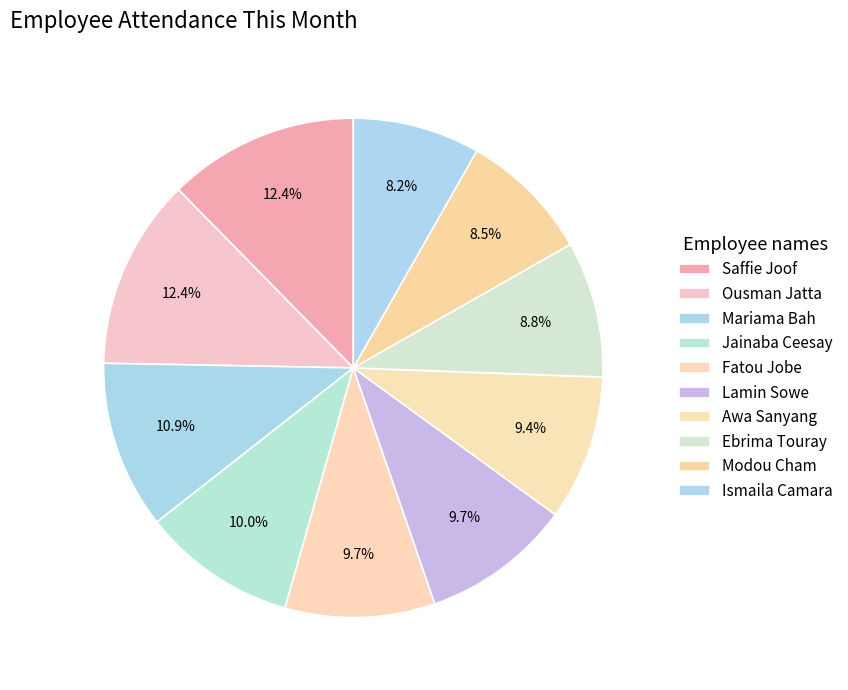

Count the number of slices in the pie.

10